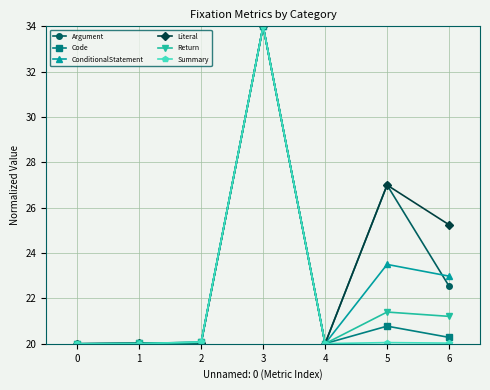

What is the difference between the second highest and second lowest values in the Return series?

1.4